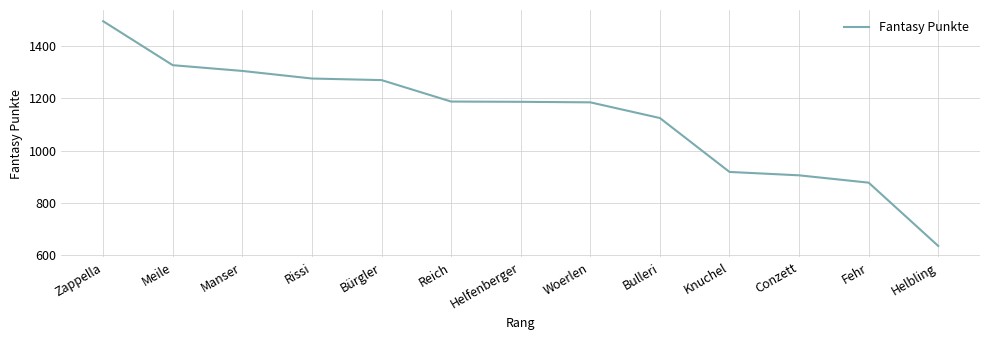

The chart shows a value of 1488 at Fehr. True or false?

False